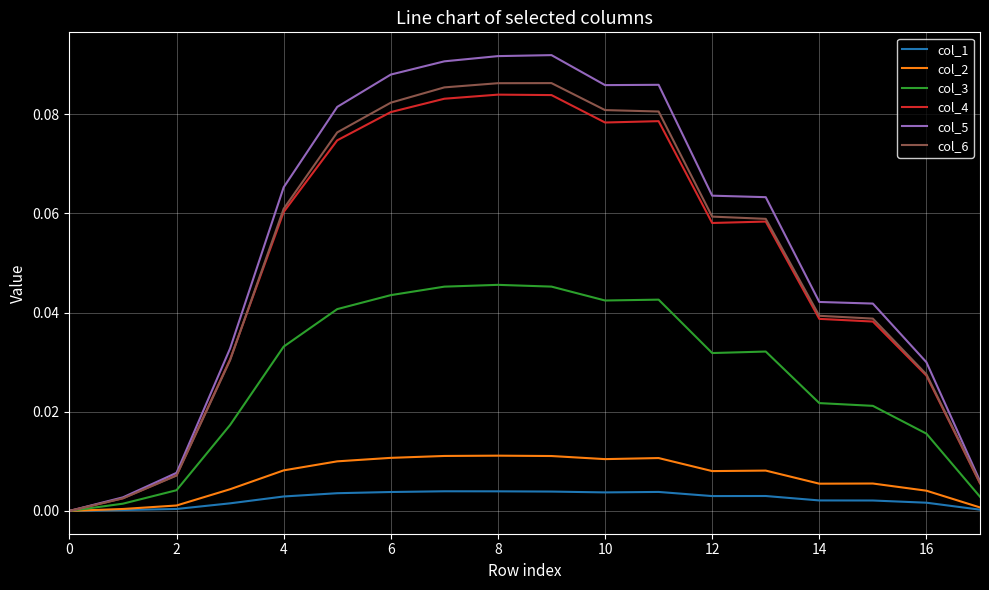

Which series has the widest spread of values?

col_5